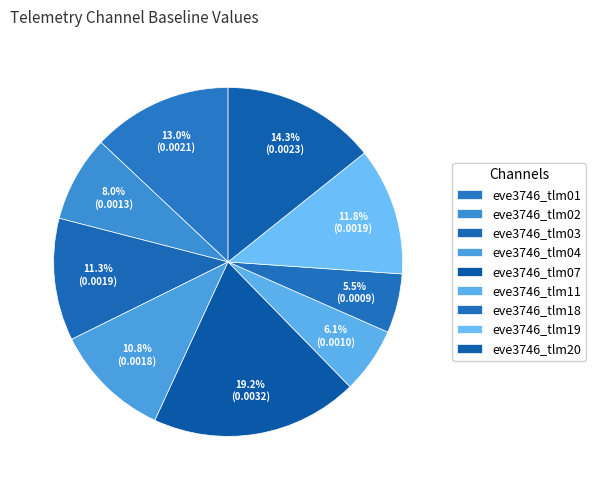

Which category has the smallest portion of the pie?

eve3746_tlm18